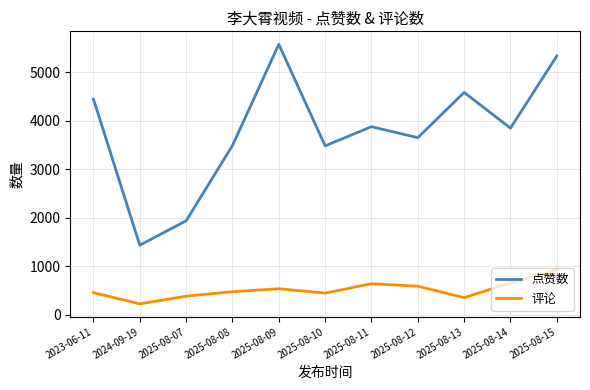

What is the difference between the highest and lowest values at 2025-08-07?

1553